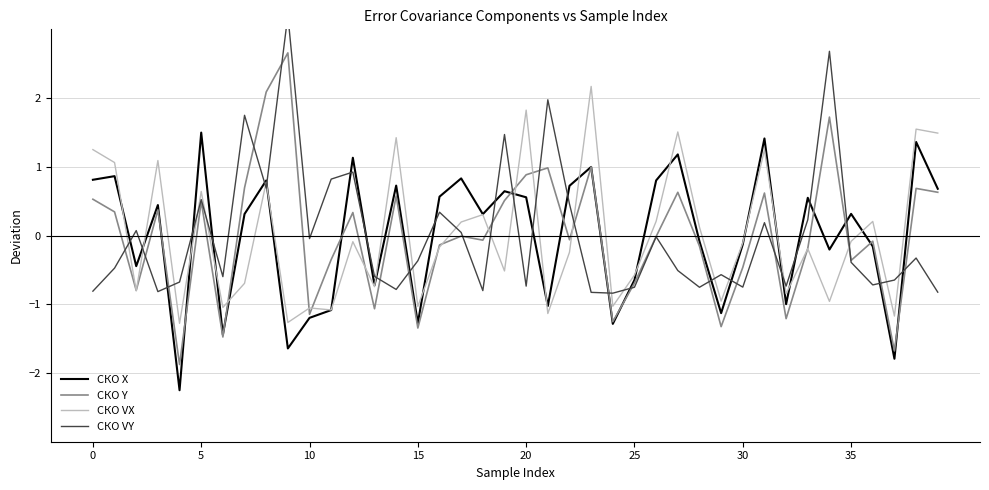

Which series has the largest range (max minus min)?

СКО Y